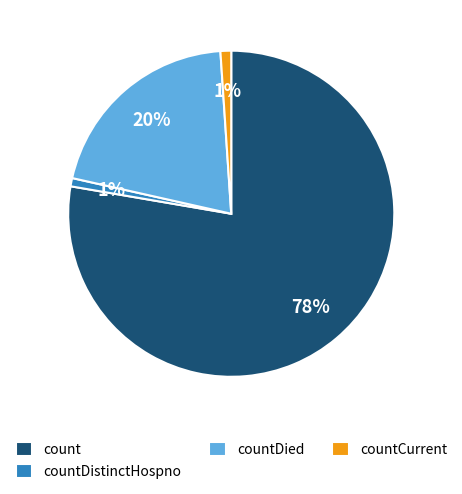

Which slice is the largest?

count